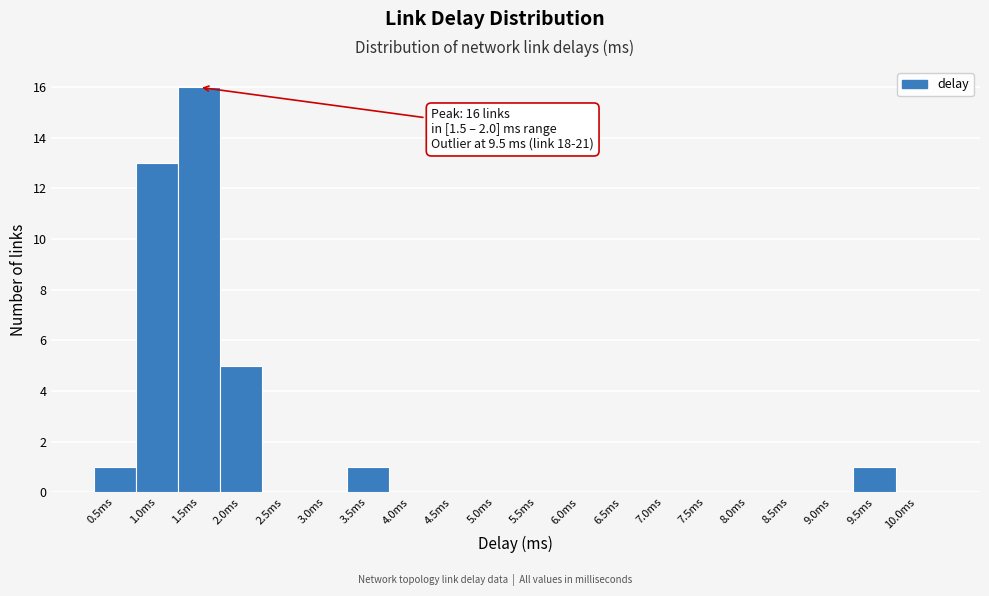

Reading left to right, list all the values displayed in this chart.

0.5ms=1	1.0ms=13	1.5ms=16	2.0ms=5	2.5ms=0	3.0ms=0	3.5ms=1	4.0ms=0	4.5ms=0	5.0ms=0	5.5ms=0	6.0ms=0	6.5ms=0	7.0ms=0	7.5ms=0	8.0ms=0	8.5ms=0	9.0ms=0	9.5ms=1	10.0ms=0